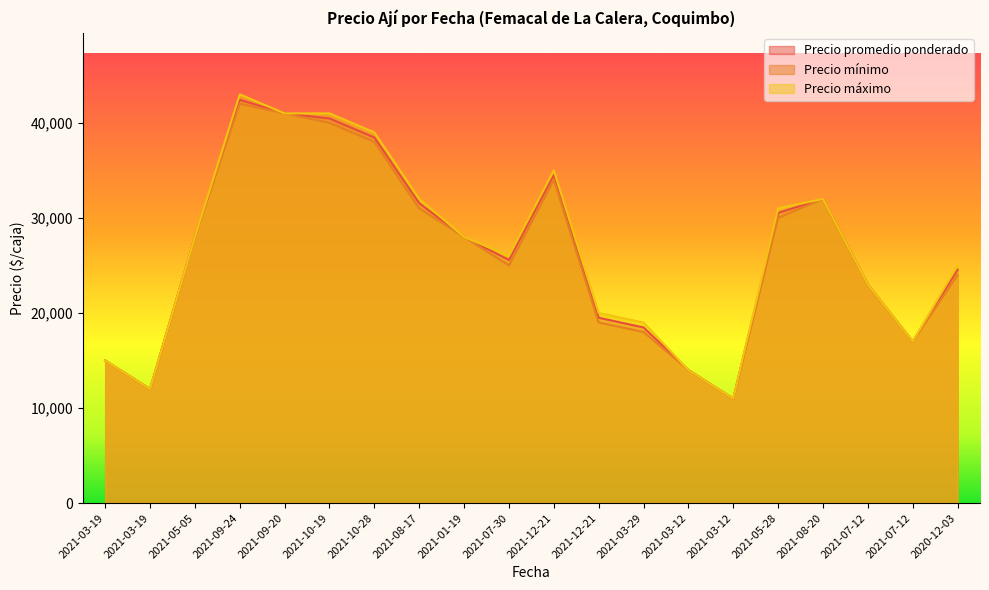

Rank the series by their maximum value, from lowest to highest.

Precio mínimo, Precio promedio ponderado, Precio máximo